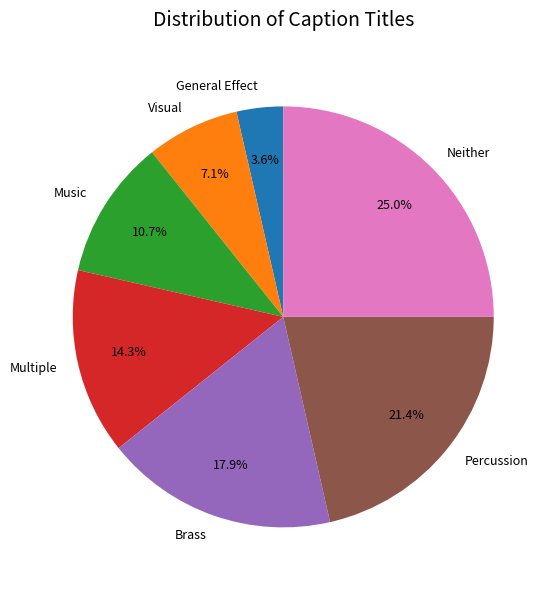

To the nearest percent, what percentage of the pie is Music?

11%